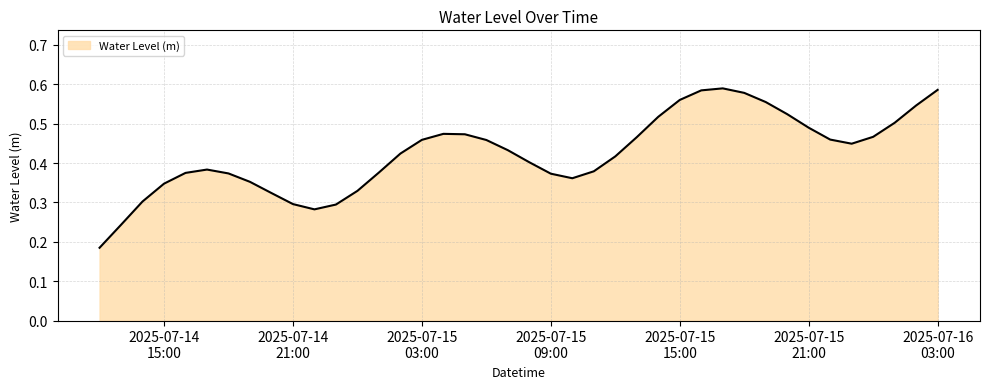

List the labels in order of value, smallest first.

2025-07-14 12:00:00, 2025-07-14 13:00:00, 2025-07-14 22:00:00, 2025-07-14 23:00:00, 2025-07-14 21:00:00, 2025-07-14 14:00:00, 2025-07-14 20:00:00, 2025-07-15 00:00:00, 2025-07-14 15:00:00, 2025-07-14 19:00:00, 2025-07-15 10:00:00, 2025-07-15 09:00:00, 2025-07-14 18:00:00, 2025-07-14 16:00:00, 2025-07-15 01:00:00, 2025-07-15 11:00:00, 2025-07-14 17:00:00, 2025-07-15 08:00:00, 2025-07-15 12:00:00, 2025-07-15 02:00:00, 2025-07-15 07:00:00, 2025-07-15 23:00:00, 2025-07-15 06:00:00, 2025-07-15 03:00:00, 2025-07-15 22:00:00, 2025-07-15 13:00:00, 2025-07-16 00:00:00, 2025-07-15 05:00:00, 2025-07-15 04:00:00, 2025-07-15 21:00:00, 2025-07-16 01:00:00, 2025-07-15 14:00:00, 2025-07-15 20:00:00, 2025-07-16 02:00:00, 2025-07-15 19:00:00, 2025-07-15 15:00:00, 2025-07-15 18:00:00, 2025-07-15 16:00:00, 2025-07-16 03:00:00, 2025-07-15 17:00:00